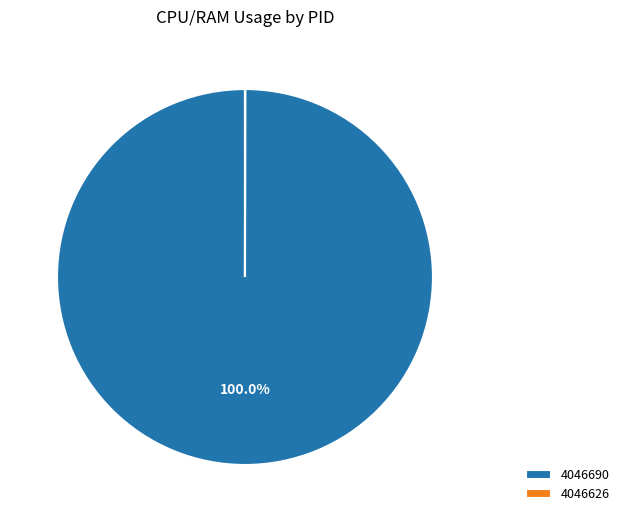

Is there any slice that represents more than half of the pie?

Yes